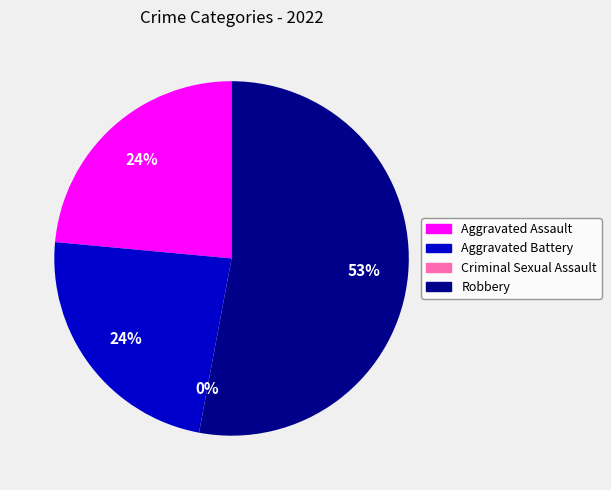

Which category has the biggest portion of the pie?

Robbery